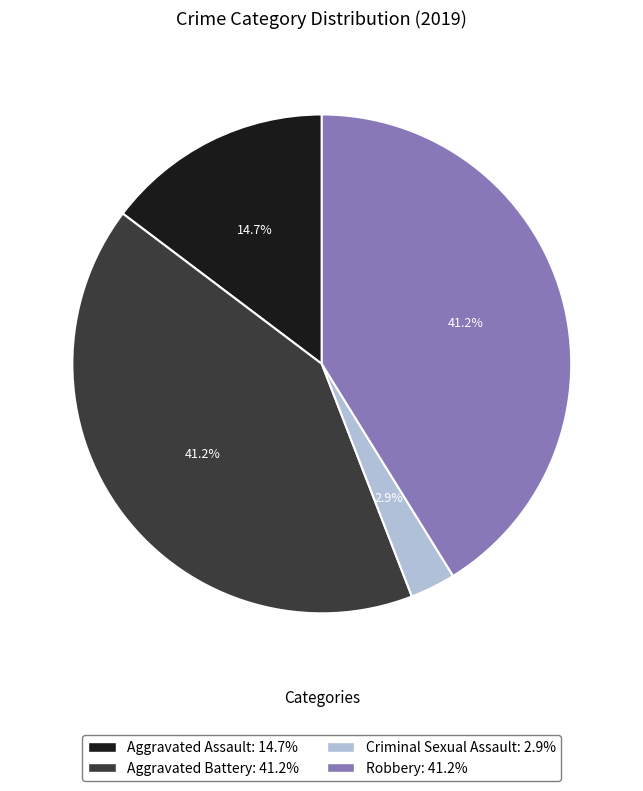

What portion of the pie excludes Criminal Sexual Assault: 2.9%?

97.1%